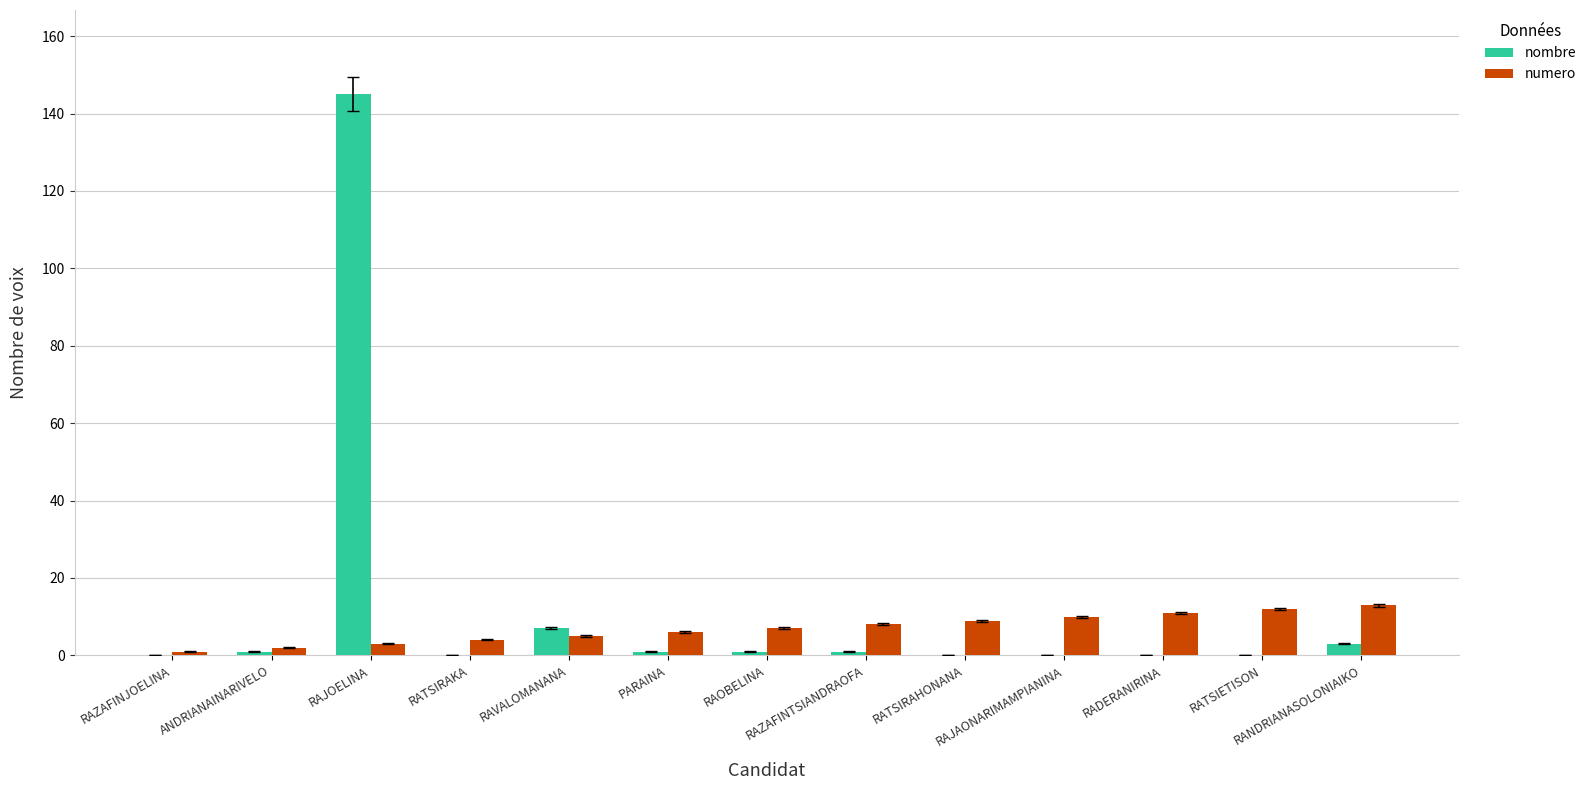

Which series has the widest spread of values?

nombre